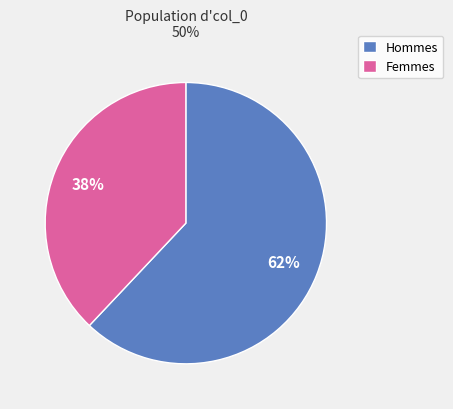

Is there a majority slice in this chart?

Yes